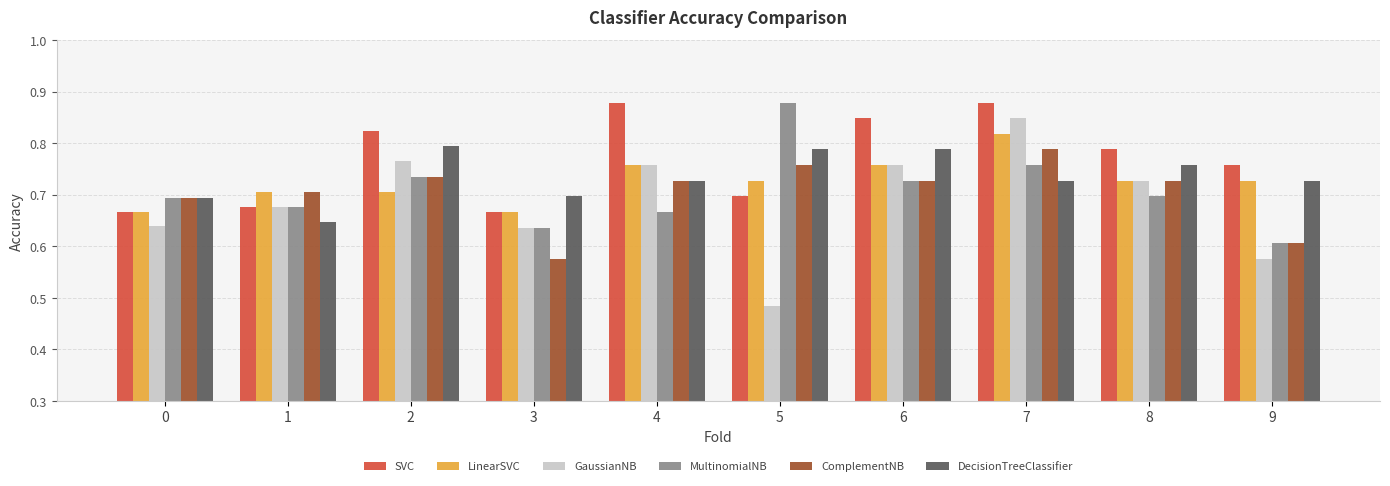

The value of GaussianNB at 7 is 0.8. True or false?

True